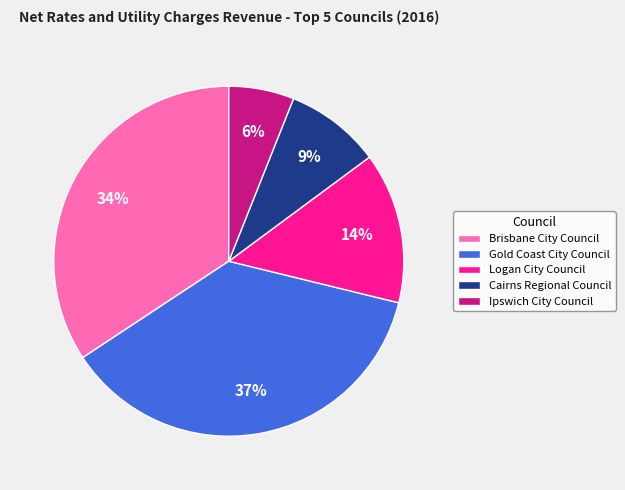

Is the sum of Ipswich City Council and Logan City Council greater than half?

No